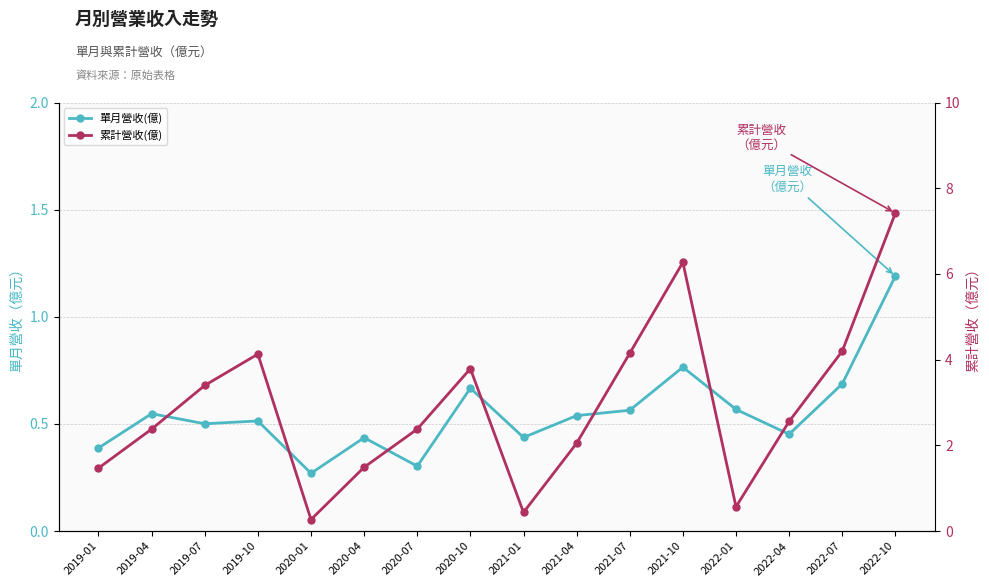

What are all the series names shown in the legend?

單月營收(億), 累計營收(億)